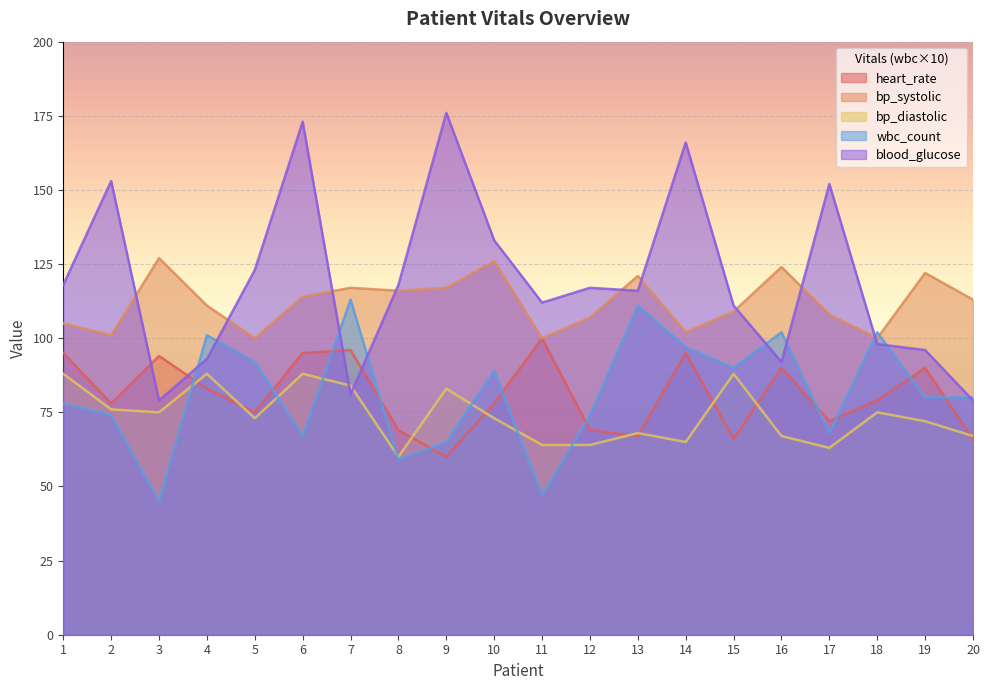

What is the value of the wbc_count point at the 6th from the left?

67